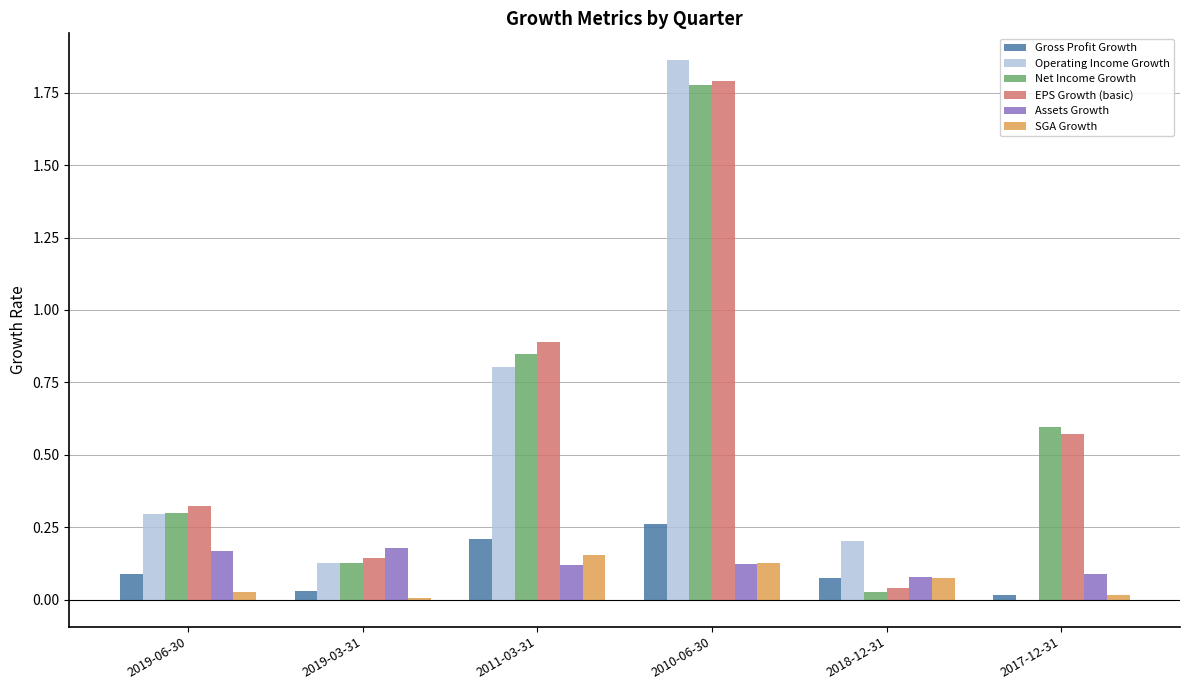

What are all the series names shown in the legend?

Gross Profit Growth, Operating Income Growth, Net Income Growth, EPS Growth (basic), Assets Growth, SGA Growth